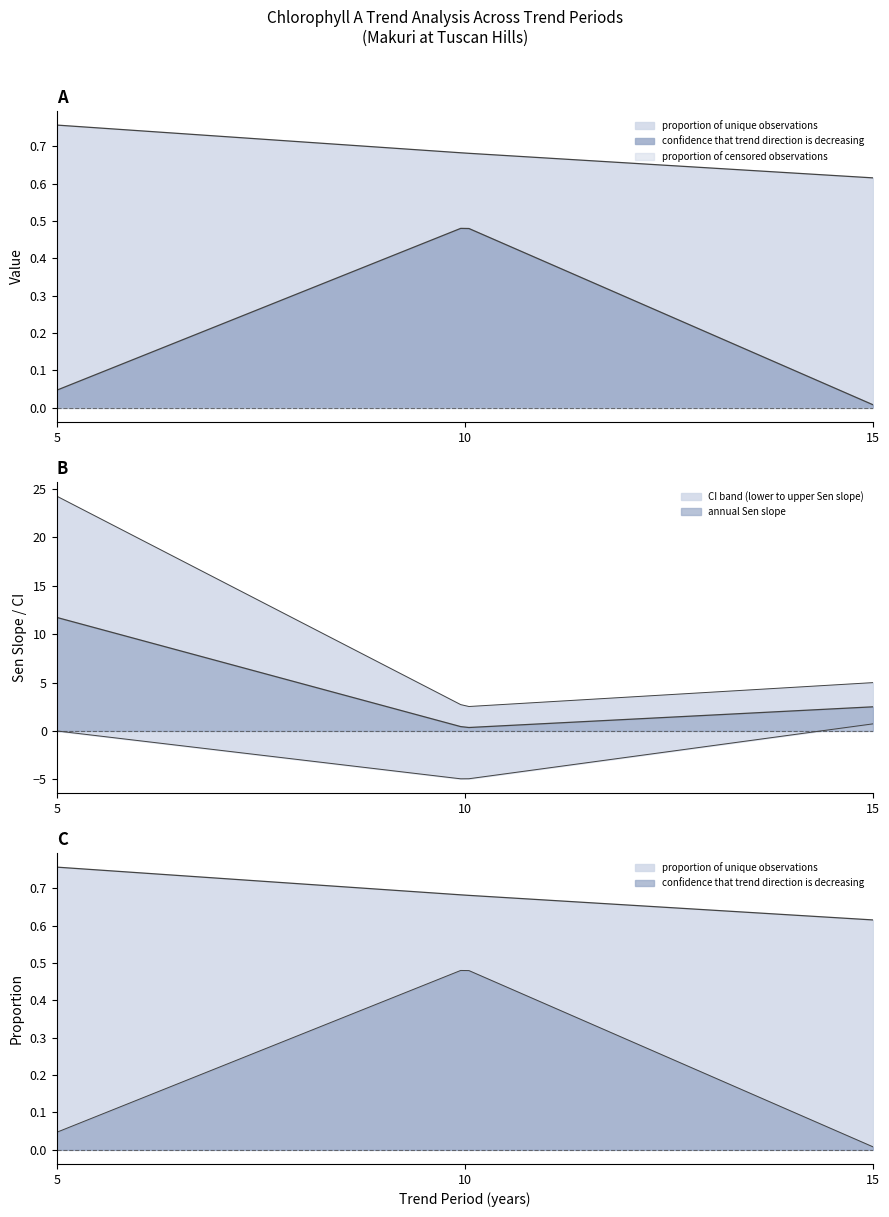

What is the minimum value for annual Sen slope?

0.3